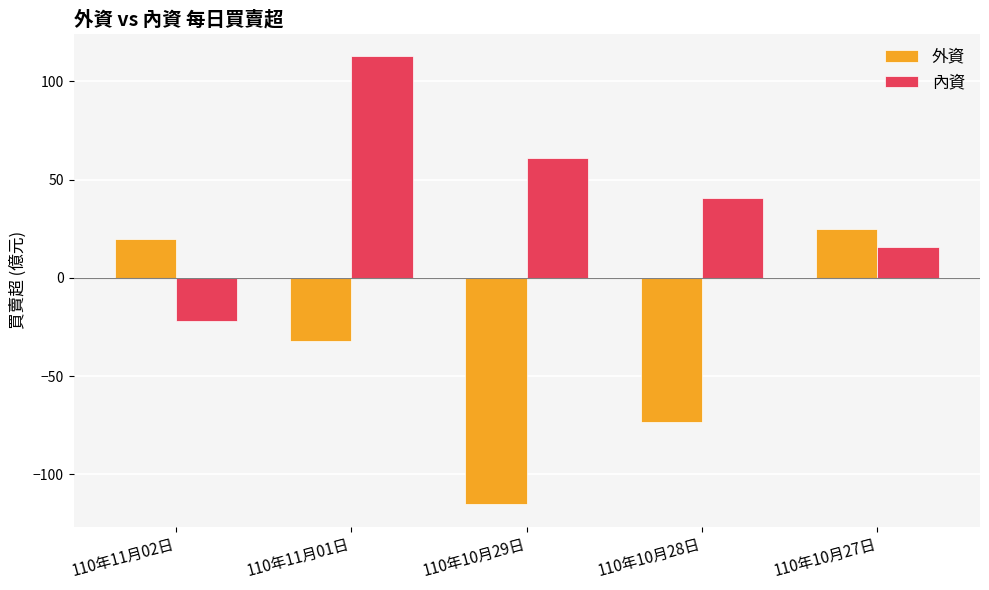

How many values in the 內資 series exceed 40?

3